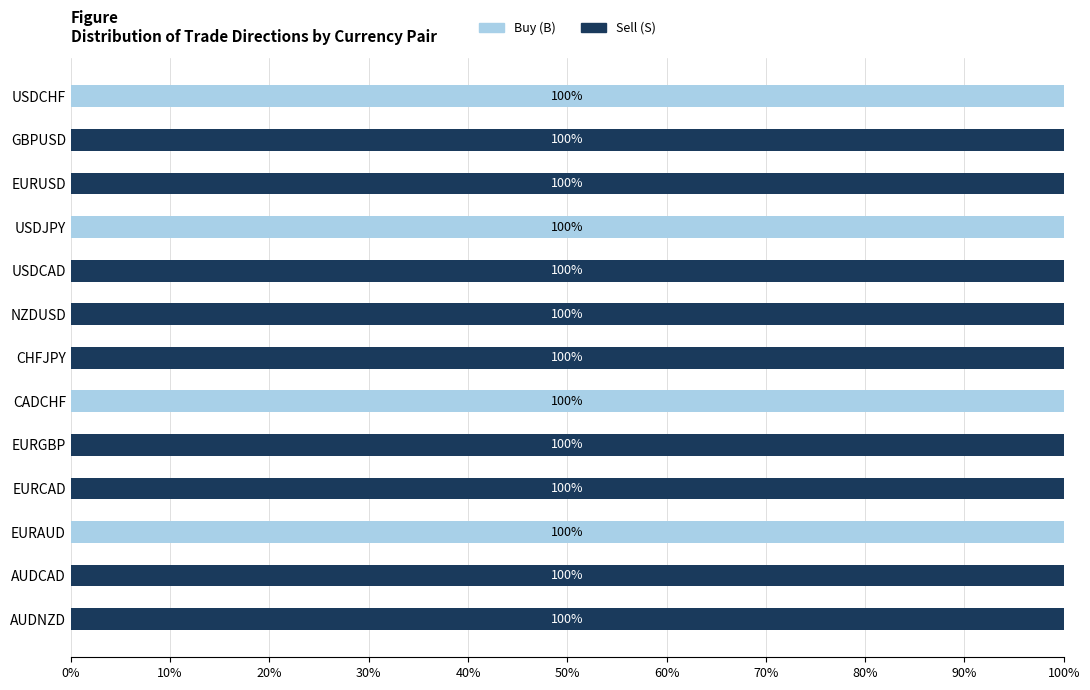

The value of Buy (B) at EURCAD is 66. True or false?

False